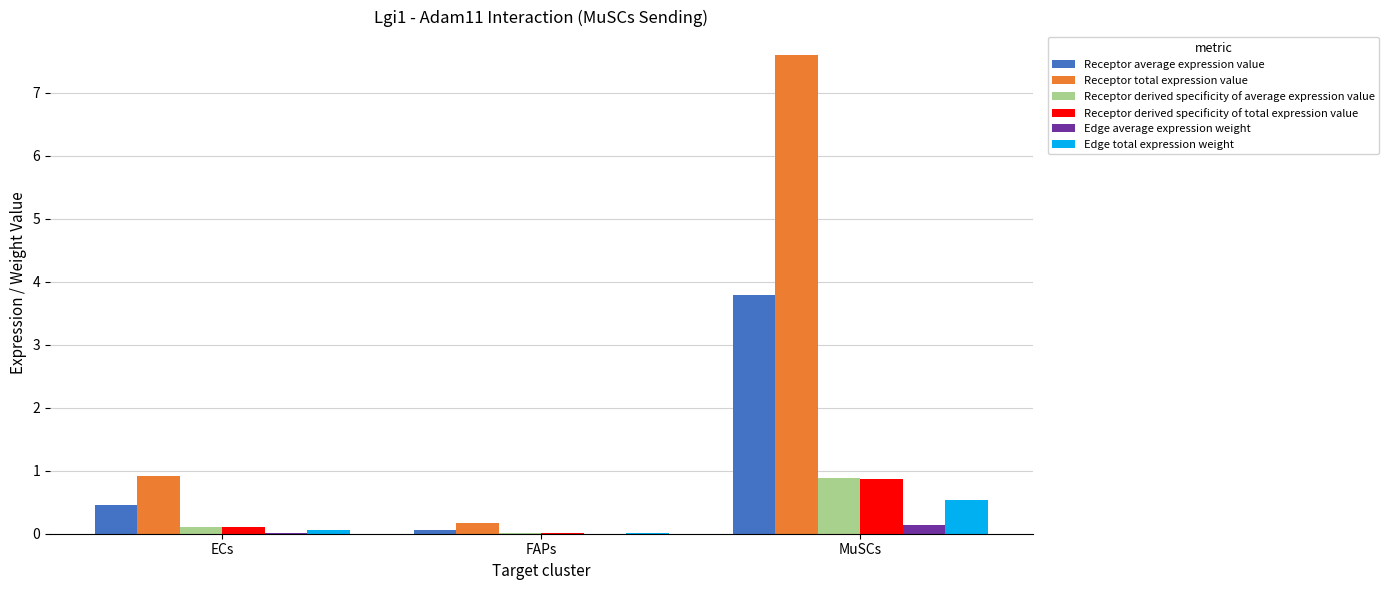

What is the sum of the Receptor derived specificity of total expression value values at MuSCs and ECs?

1.0